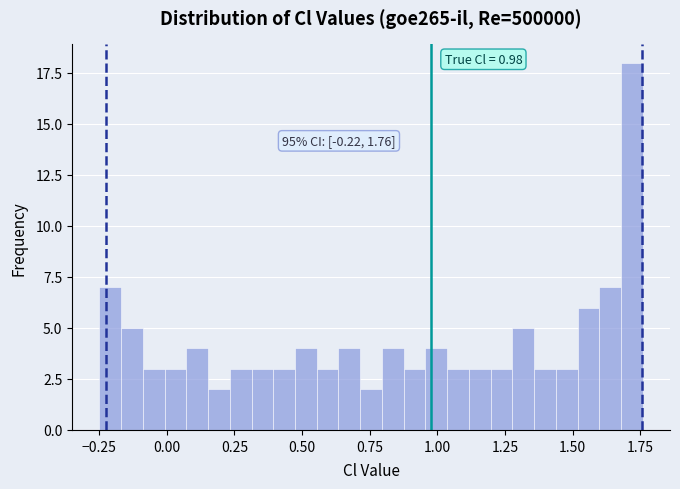

Around what value on the x-axis is the tallest bar? Give the approximate position of its centre, as read against the axis.

1.70